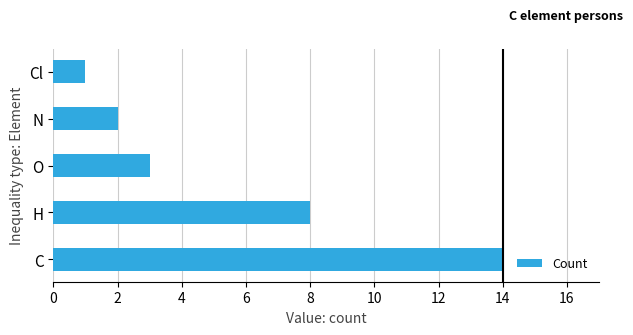

The chart shows a value of 2 at N. True or false?

True